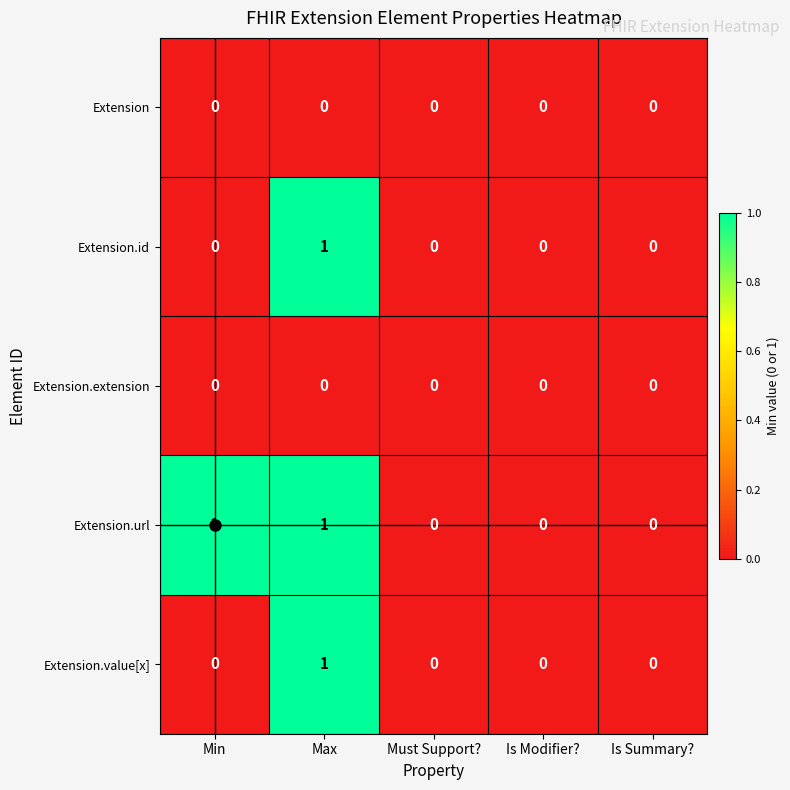

What is the total value across all series at Max?

3